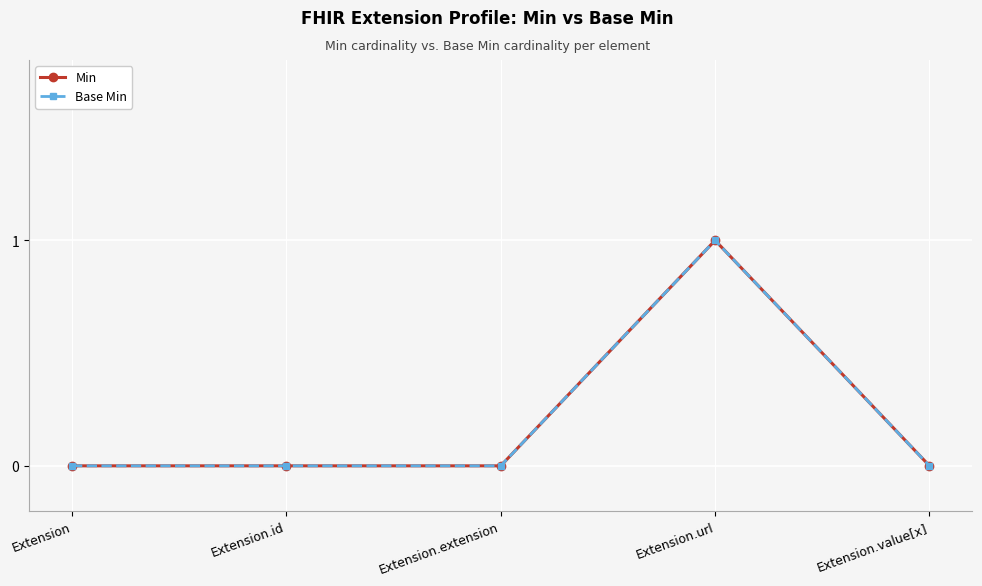

Is the value of Base Min at Extension.url greater than the value of Min at Extension.url?

No